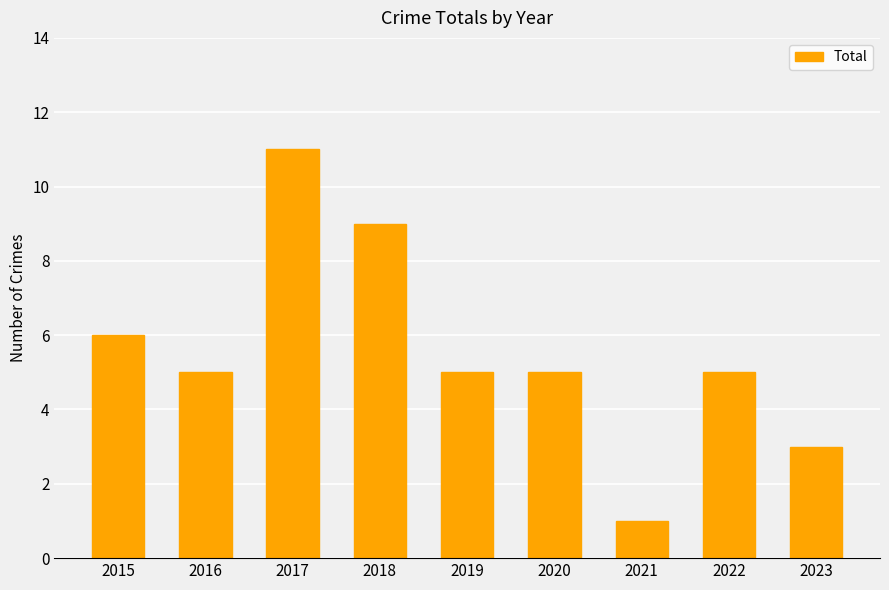

Which has a higher value, 2022 or 2018?

2018